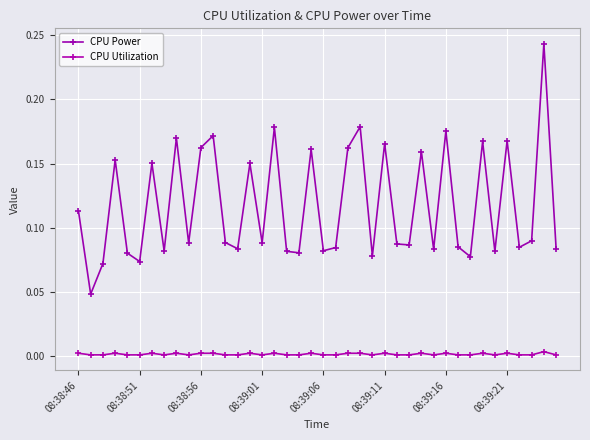

List the series in order of their overall mean, highest first.

CPU Power, CPU Utilization